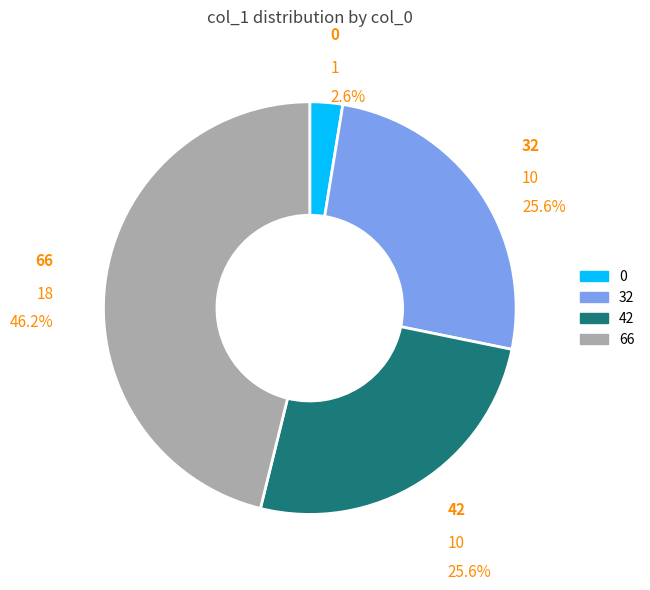

Is the sum of 0 and 66 greater than half?

No